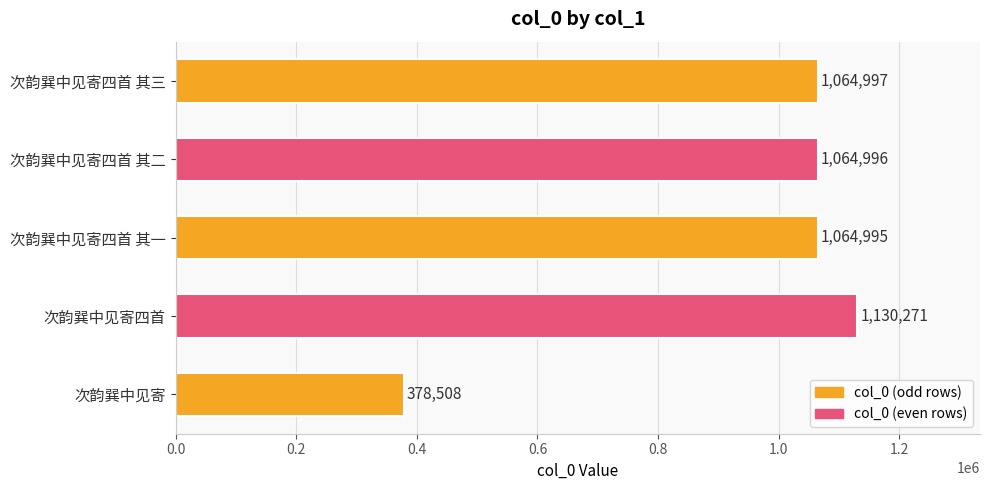

Does the chart contain any negative values?

No